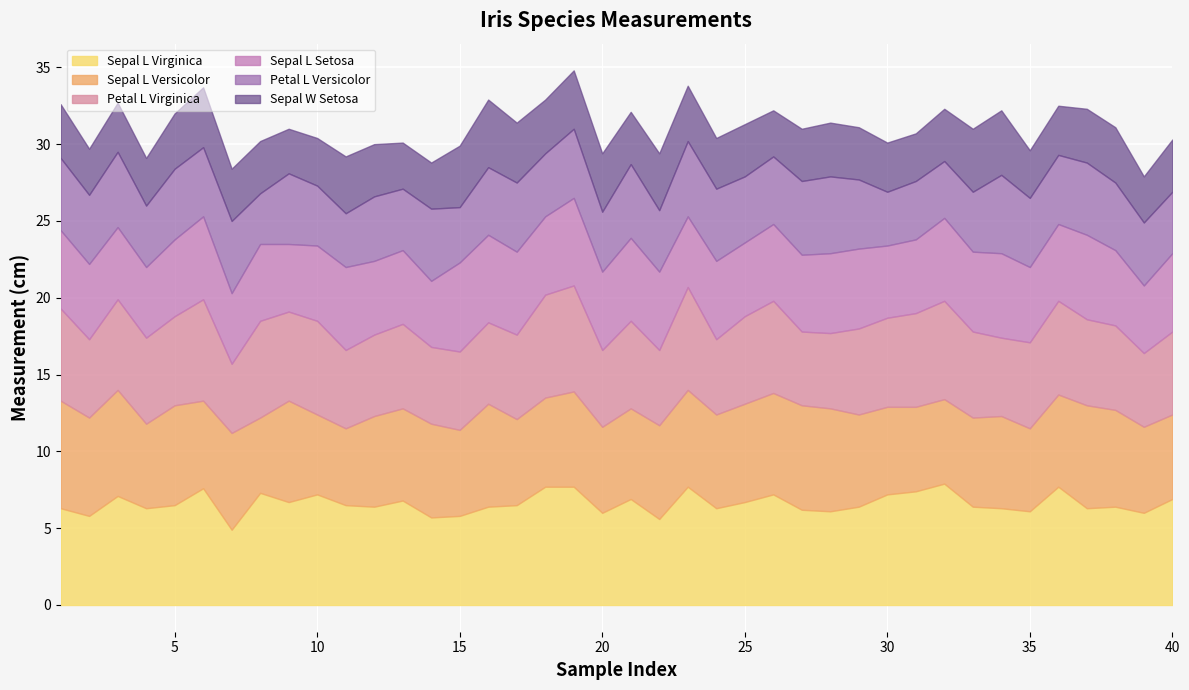

At which category is the sum across all series the highest?

19